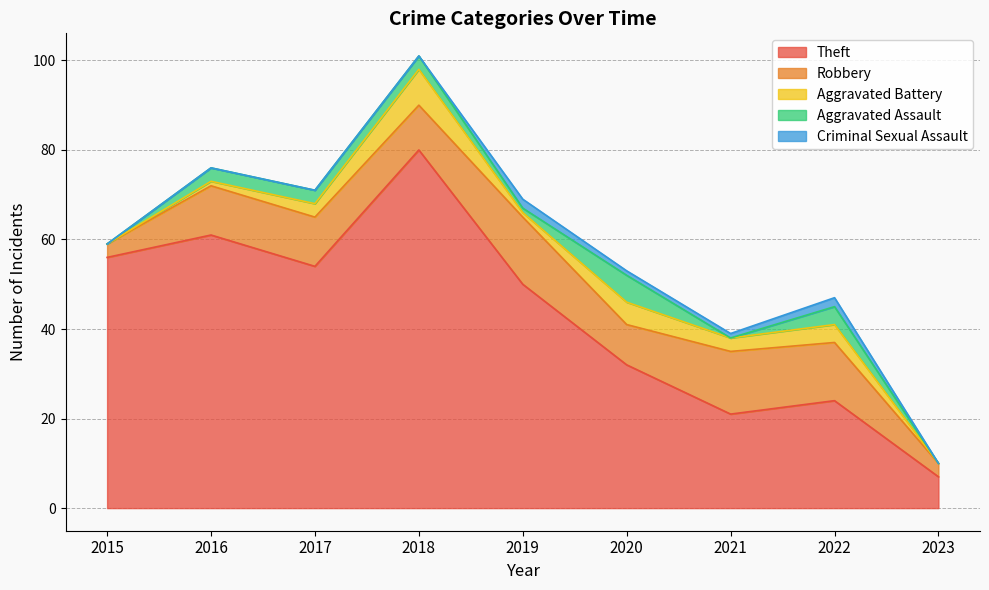

How many lines are shown in the chart?

5